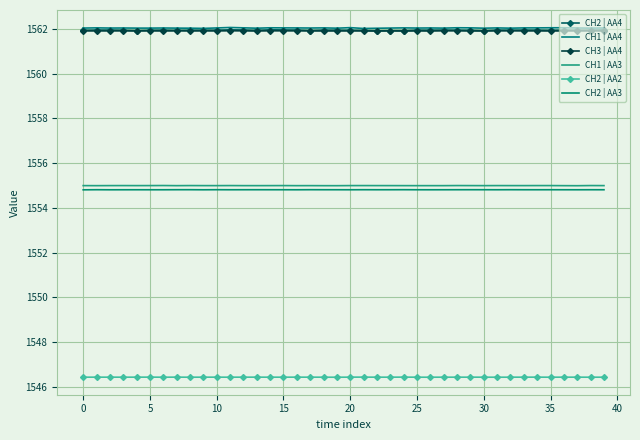

Where is CH1 | AA4 nearest to the value 1562?

21